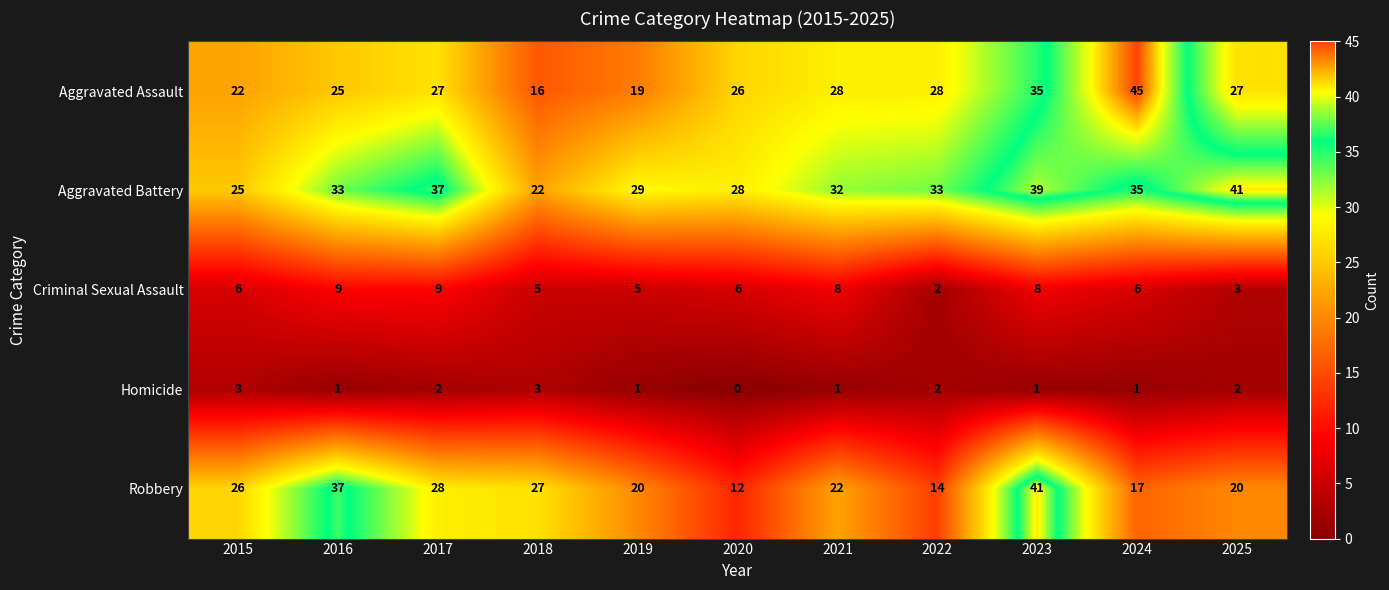

What is the average value of the Aggravated Battery series?

32